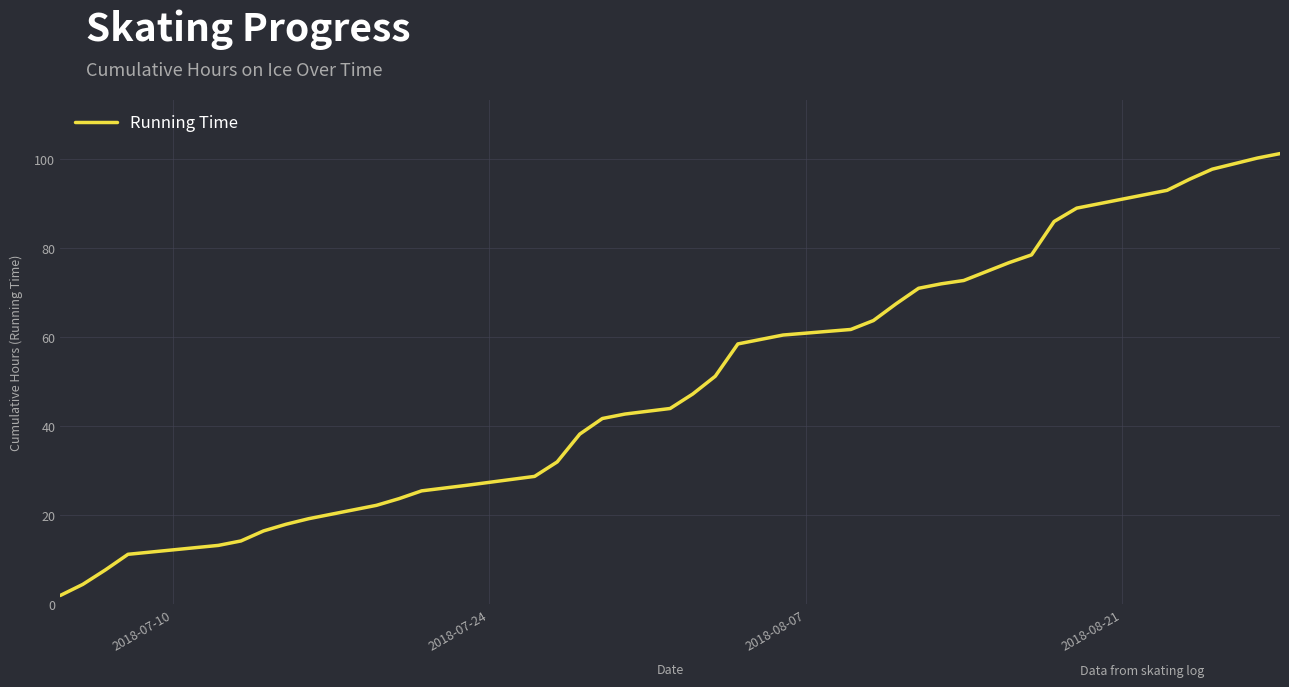

Does the chart display data point markers on the line(s)?

No